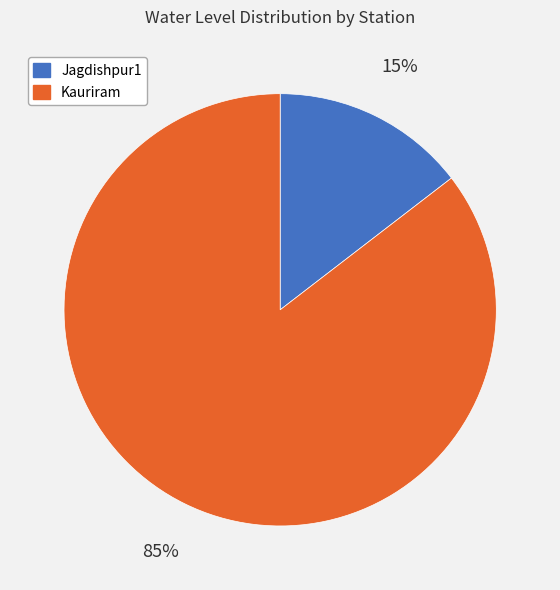

Does any single category account for the majority?

Yes